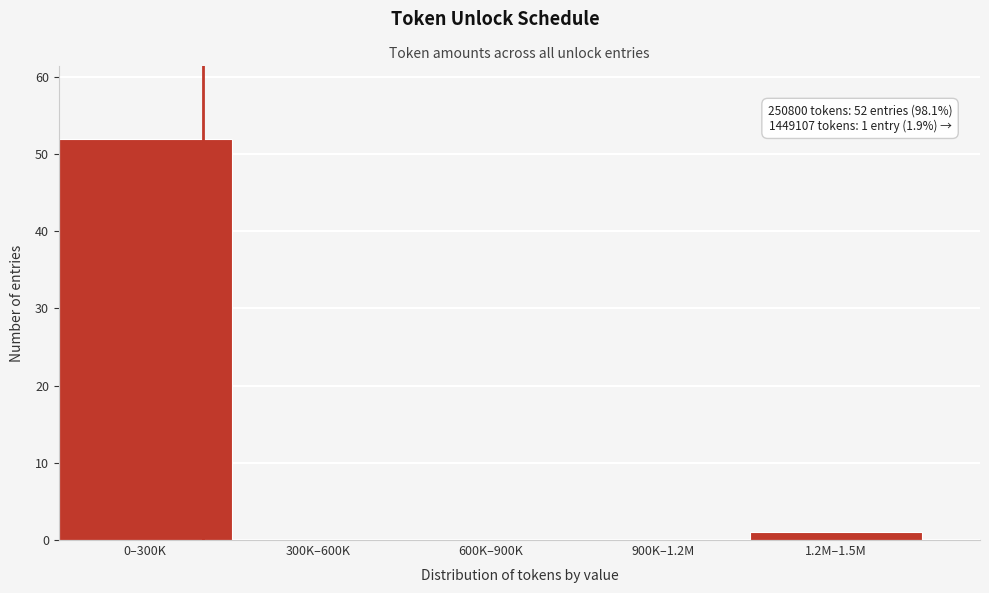

Reading left to right, extract all data points from this chart.

0–300K=52	300K–600K=0	600K–900K=0	900K–1.2M=0	1.2M–1.5M=1